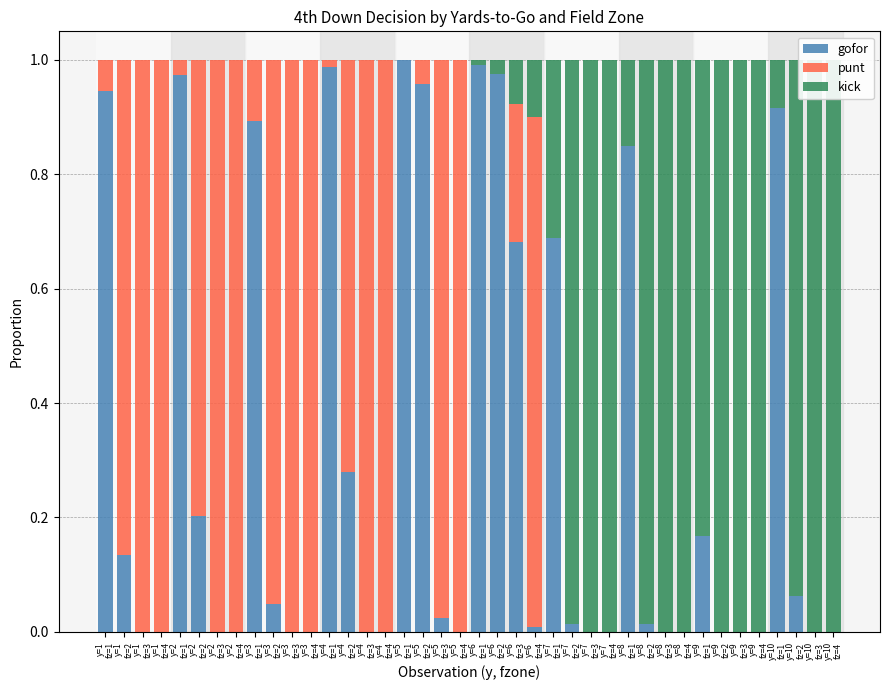

Which category has the highest value across all series?

y=5
fz=1